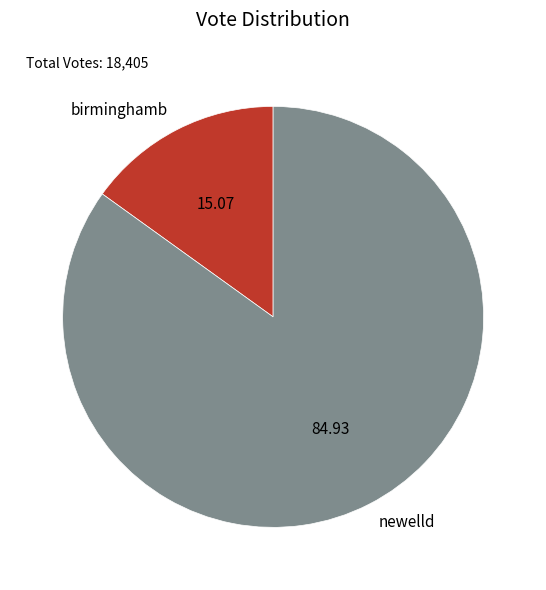

Which has a higher value, birminghamb or newelld?

newelld